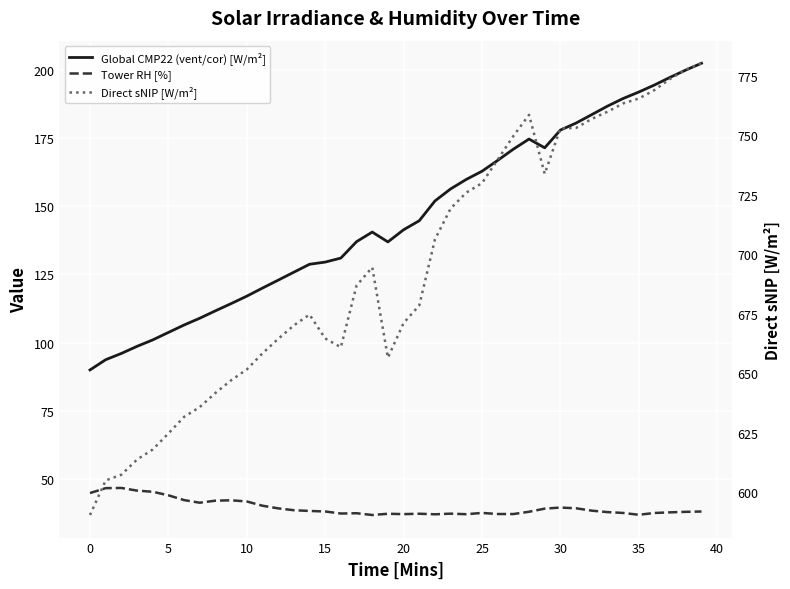

What is the difference between the maximum and second lowest values in the Direct sNIP [W/m²] series?

175.2